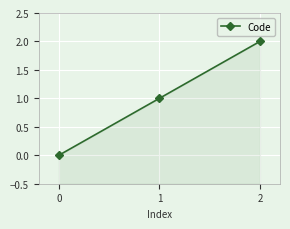

How many distinct data groups are displayed?

1